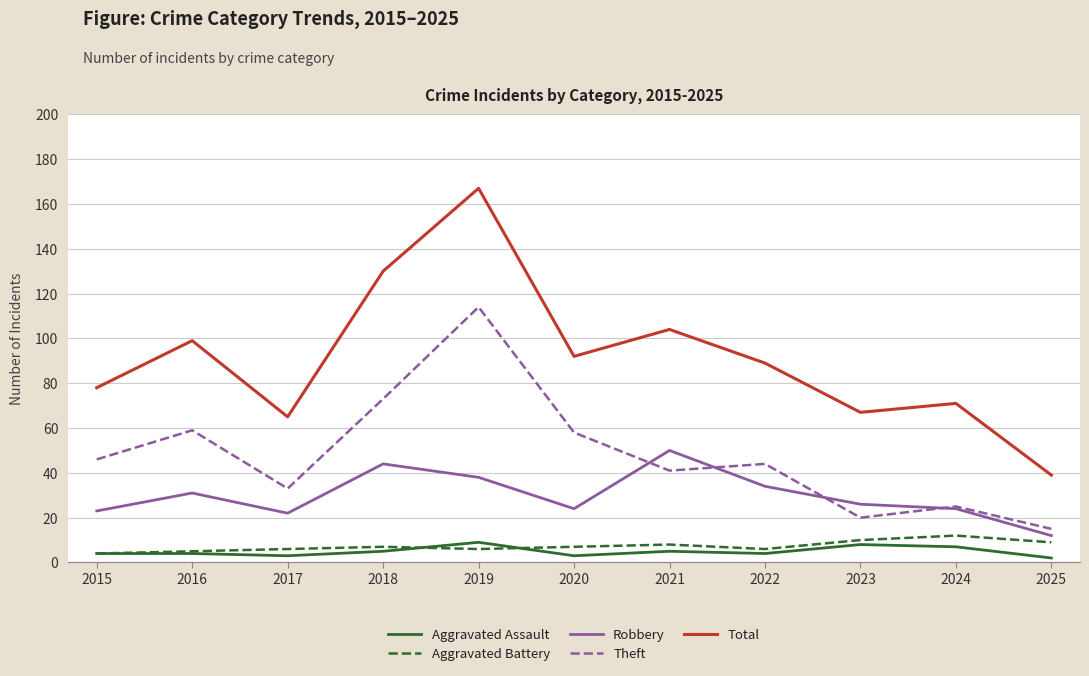

True or false: Aggravated Assault and Robbery cross at least once.

False